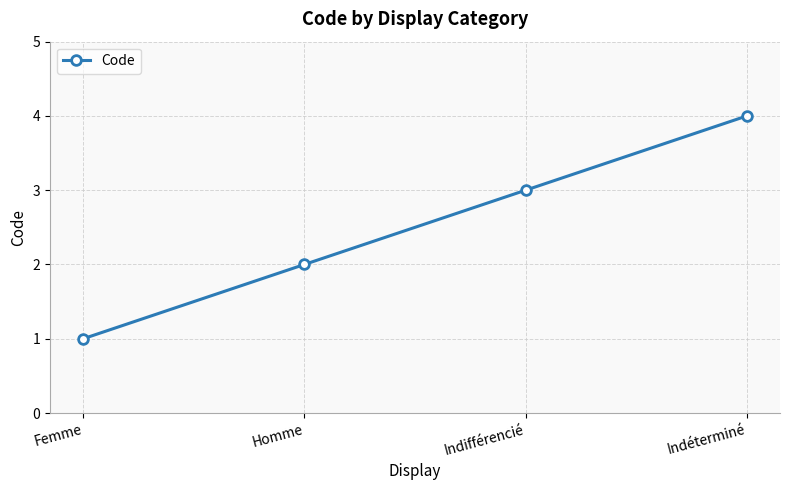

What is the sum of all values?

10